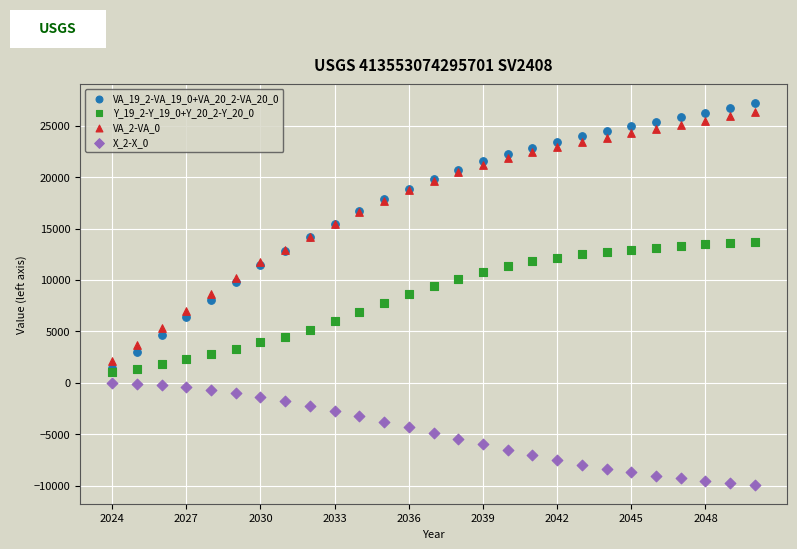

Which series reaches the minimum Y coordinate?

X_2-X_0